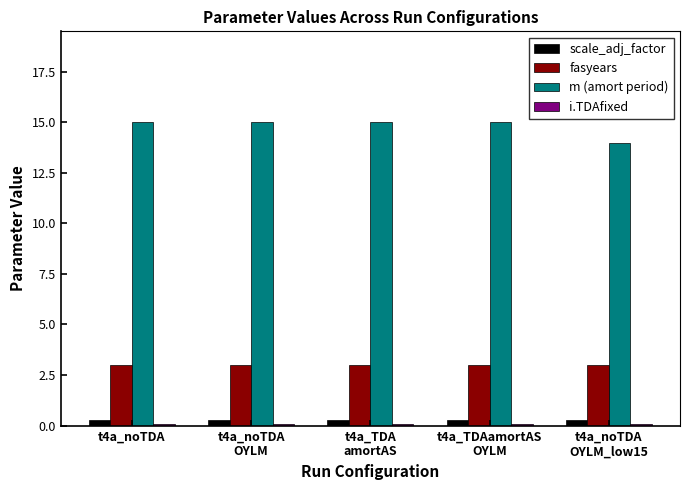

Count the m (amort period) values in the range 15 to 16.

4